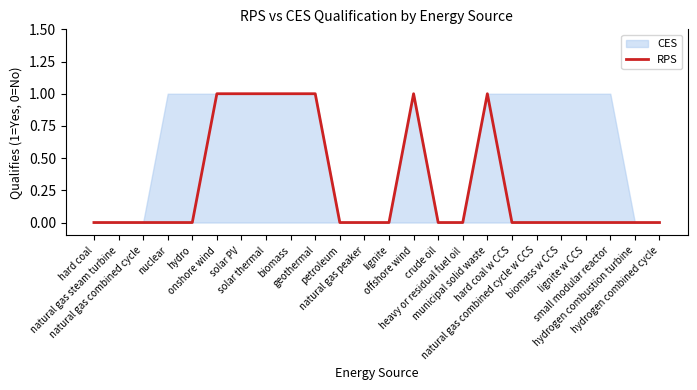

The chart shows a value of 0 at biomass w CCS. True or false?

False